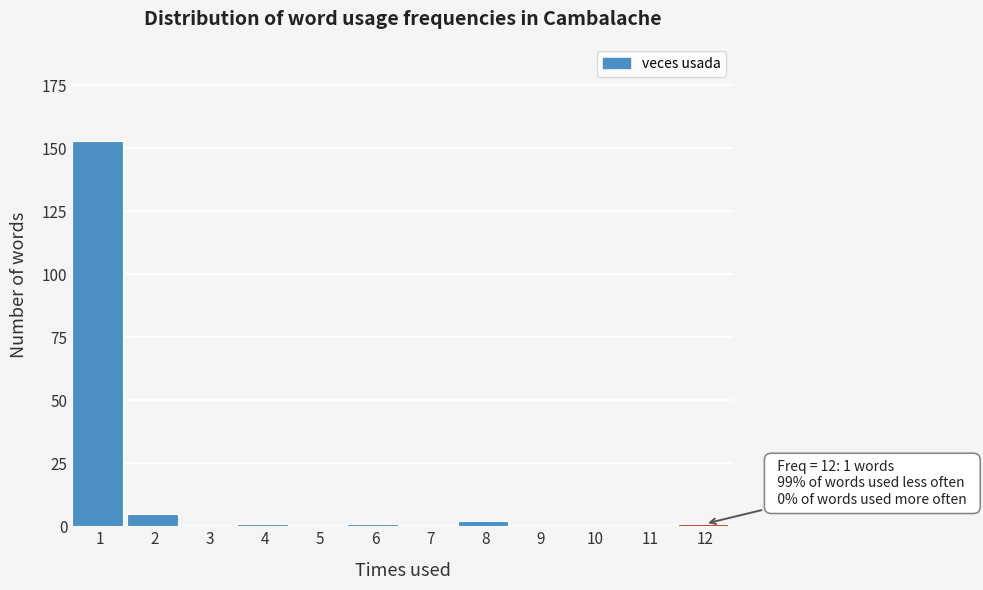

Reading left to right, list all the values displayed in this chart.

1=153	2=5	3=0	4=1	5=0	6=1	7=0	8=2	9=0	10=0	11=0	12=1